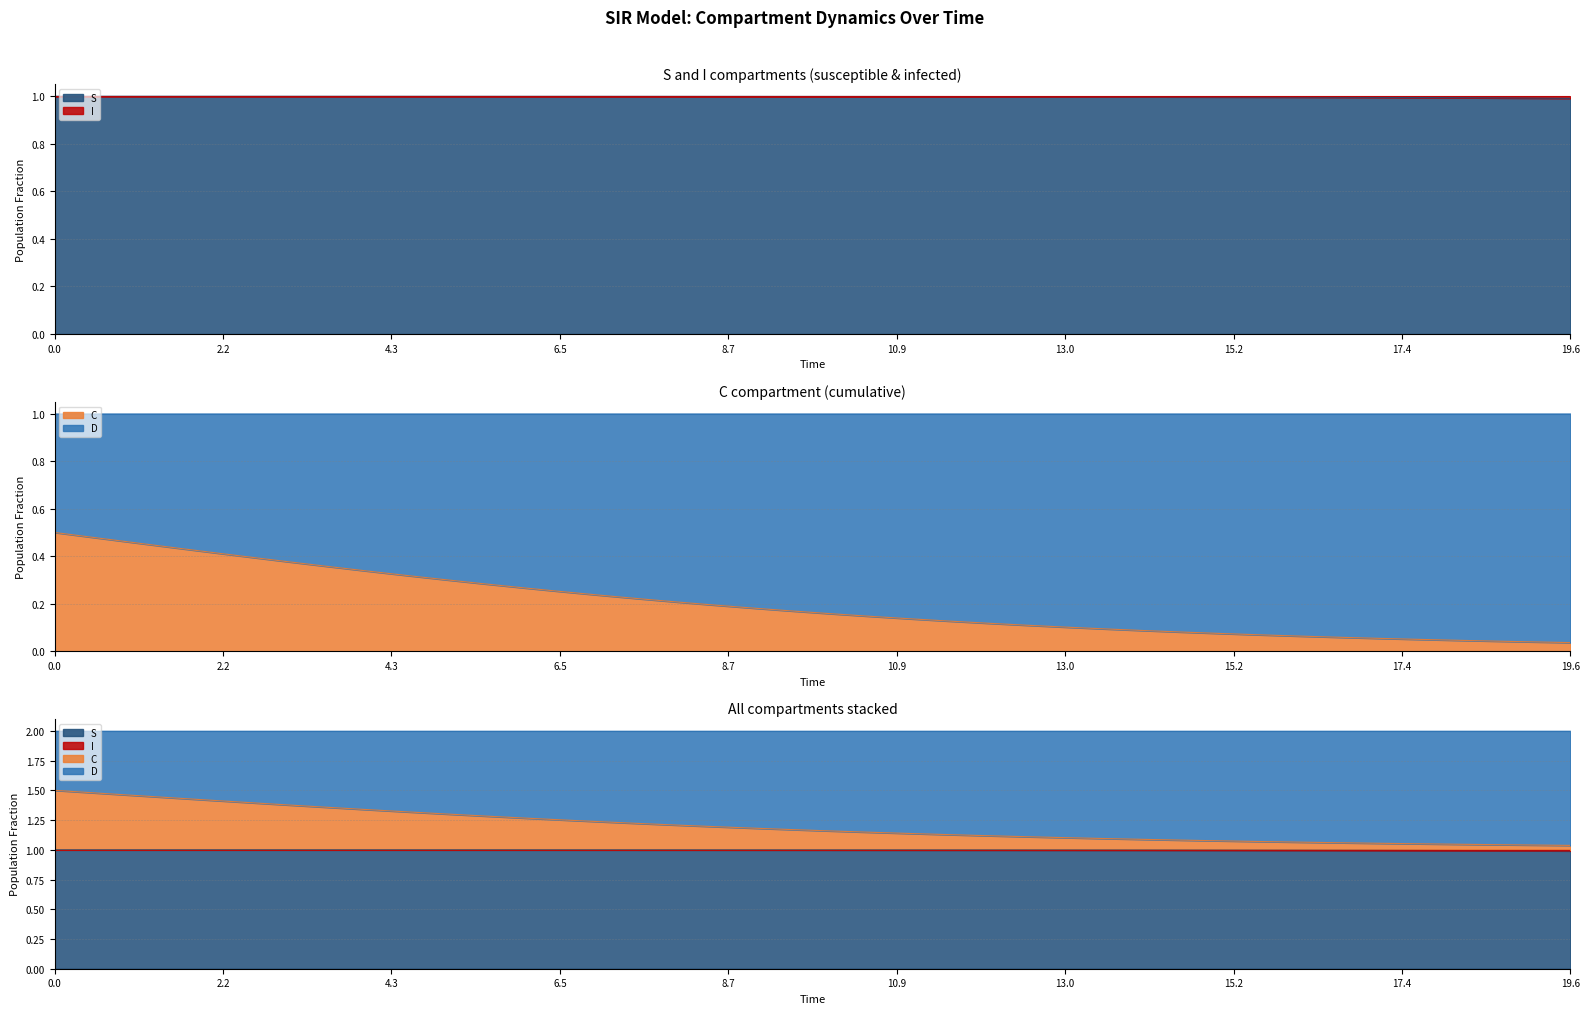

The S series shows 1.7 at 9.531772575250836. True or false?

False